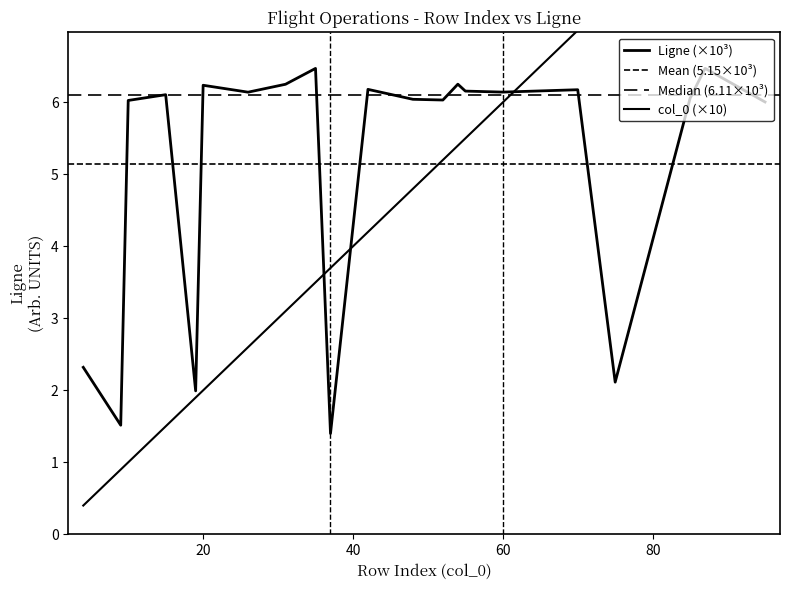

Reading left to right, extract all data points from this chart.

col_0: 0.4	0.9	1.0	1.5	1.9	2.0	2.6	3.1	3.5	3.7	4.2	4.8	5.2	5.4	5.5	6.0	7.0	7.5	8.5	8.7	9.5
Ligne: 2.3	1.5	6.0	6.1	2.0	6.2	6.1	6.3	6.5	1.4	6.2	6.0	6.0	6.3	6.2	6.1	6.2	2.1	6.1	6.5	6.0